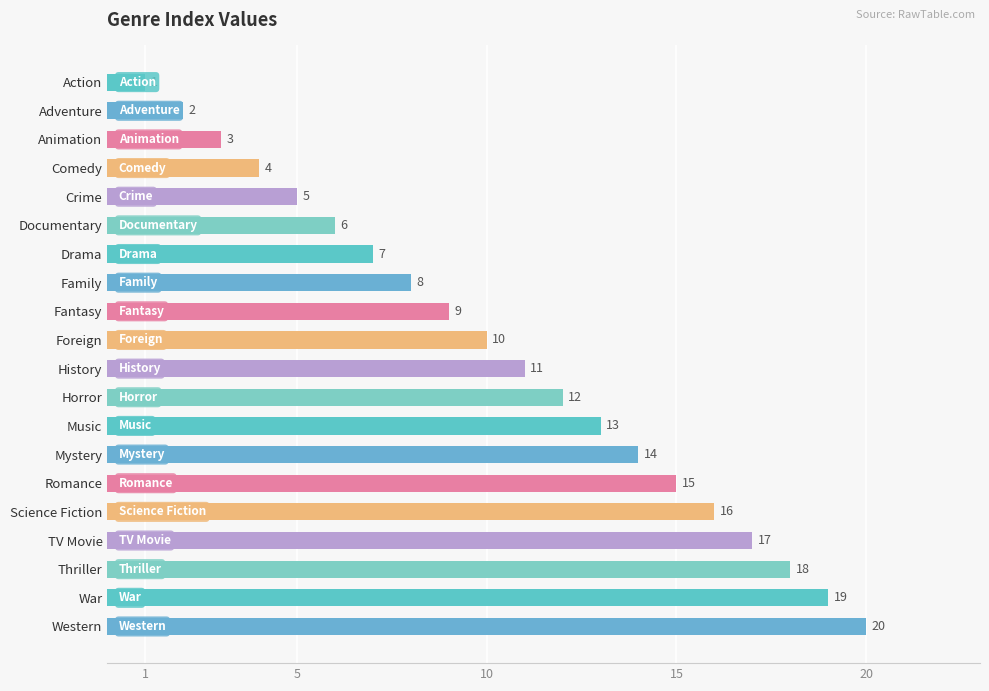

Where is the data nearest to the value 10?

Foreign